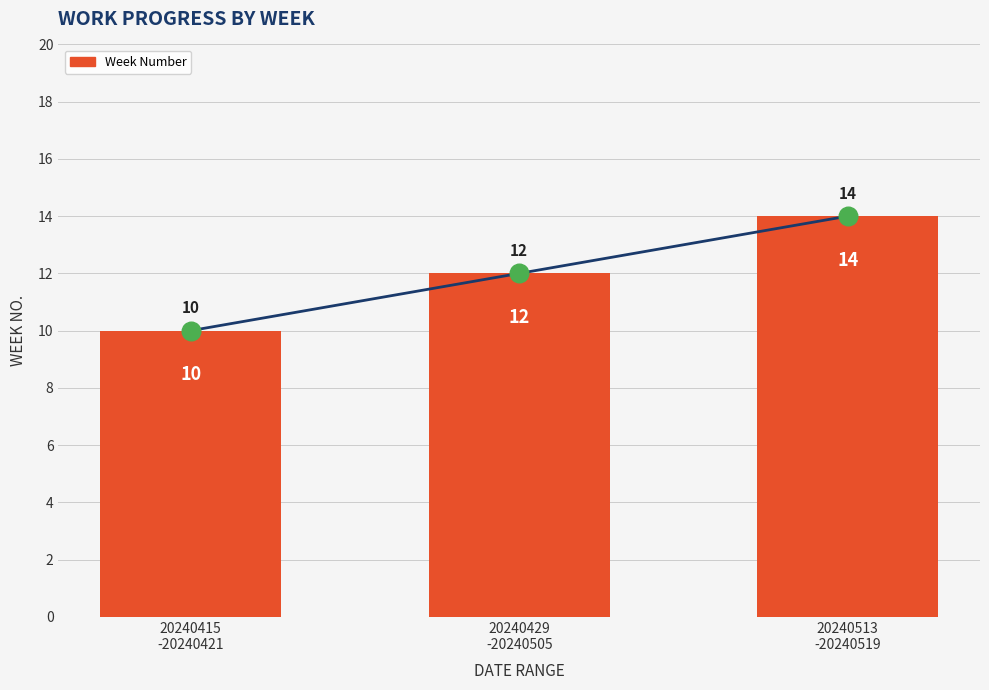

Approximately how many times larger is the value at 20240415
-20240421 compared to 20240513
-20240519?

0.7